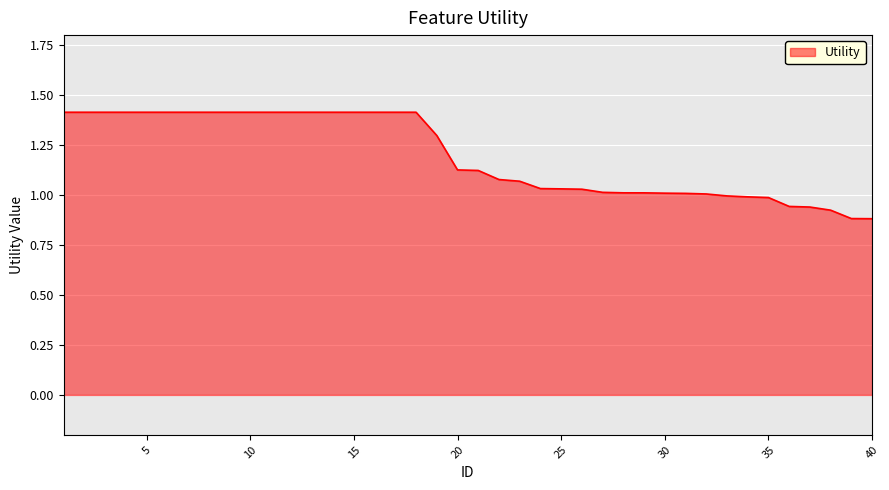

How many lines are shown in the chart?

1